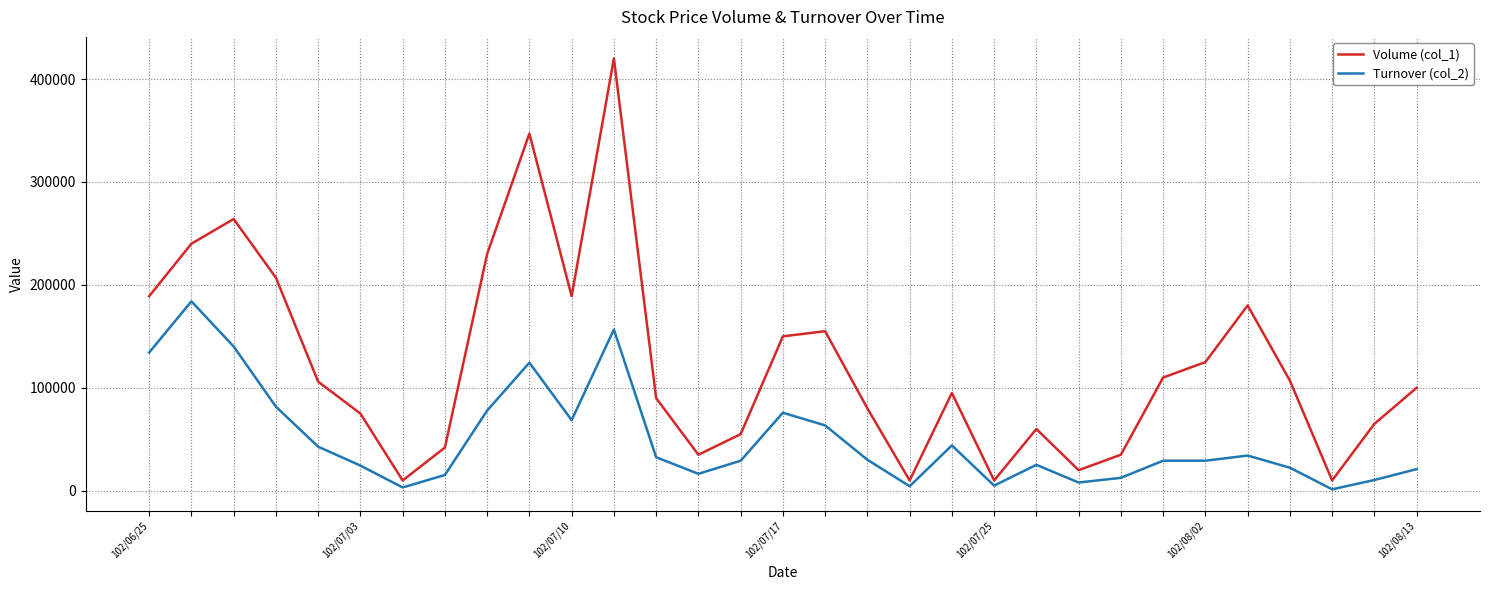

Which series has the largest total across all categories?

Volume (col_1)